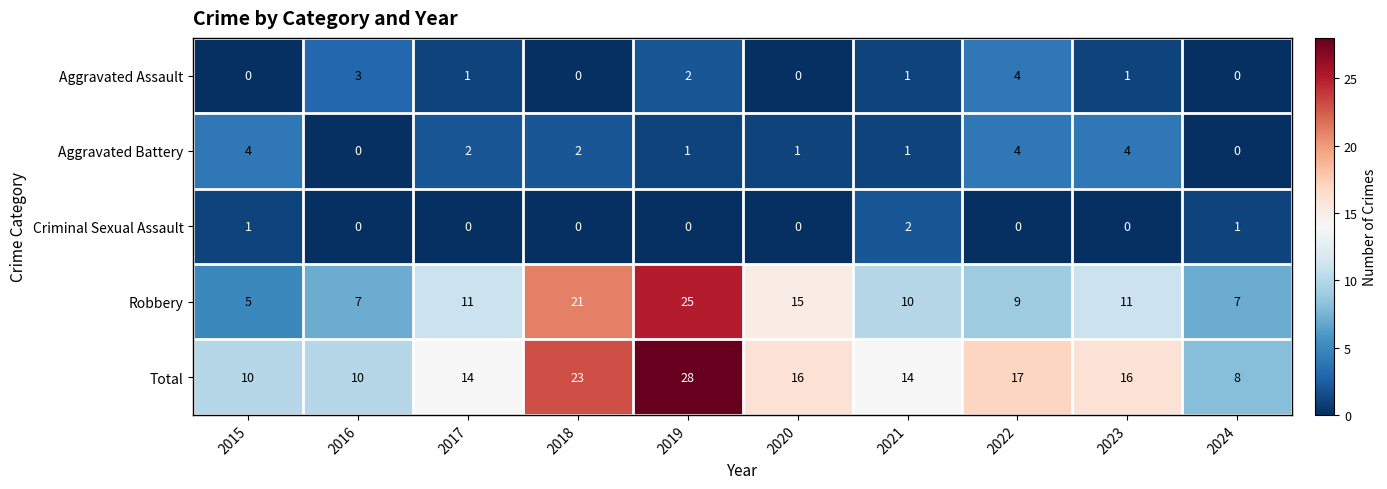

How many Criminal Sexual Assault values are between 0 and 1?

9